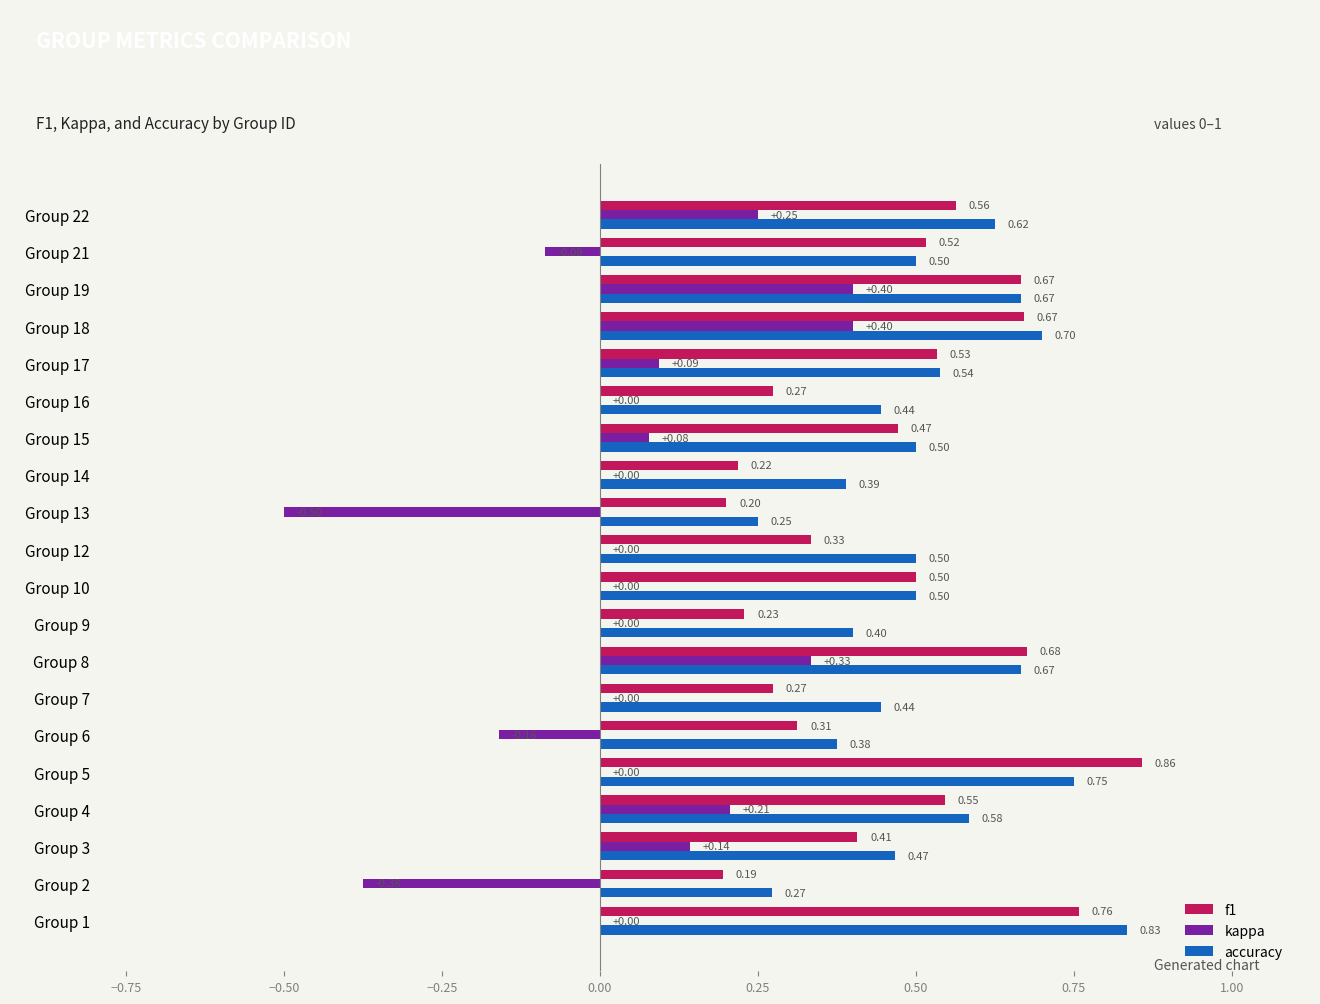

What is the sum of the f1 values at Group 10 and Group 22?

1.1